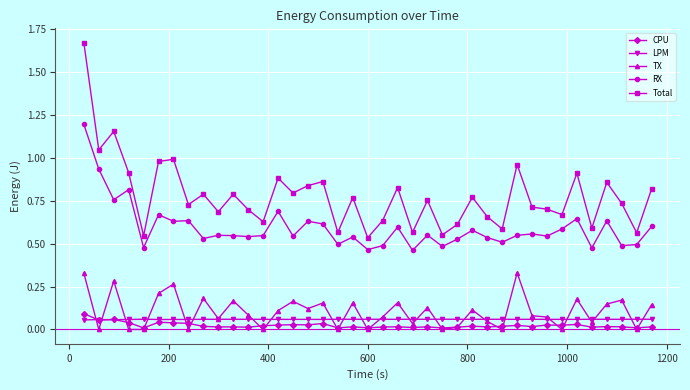

True or false: TX and RX cross at least once.

False